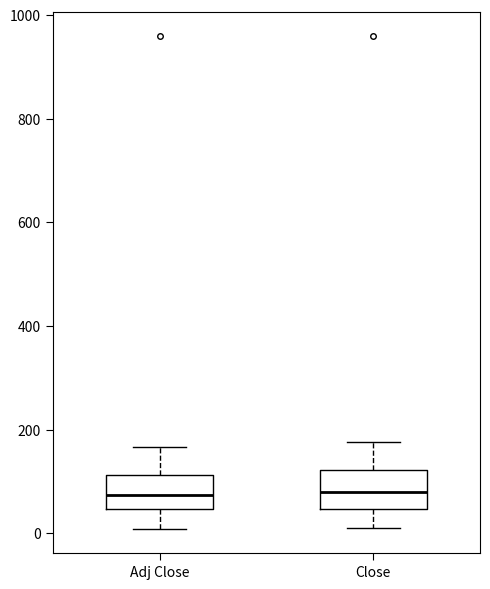

Where does the lower whisker of the box for Adj Close end on the y-axis? The values are not printed on the chart, so give them approximately, as read against the axis.

0